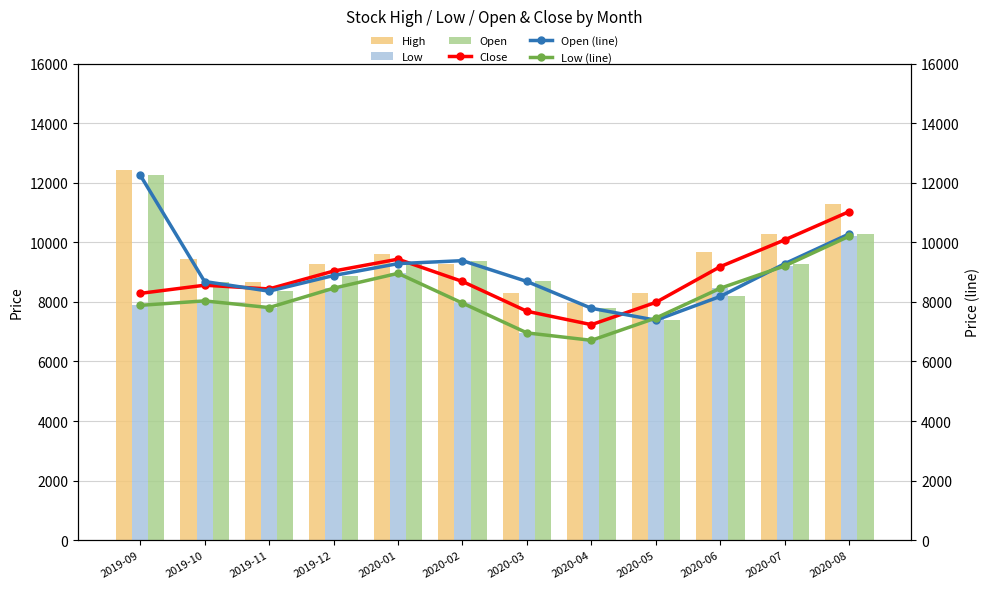

Where is Low (line) nearest to the value 8459?

2019-12